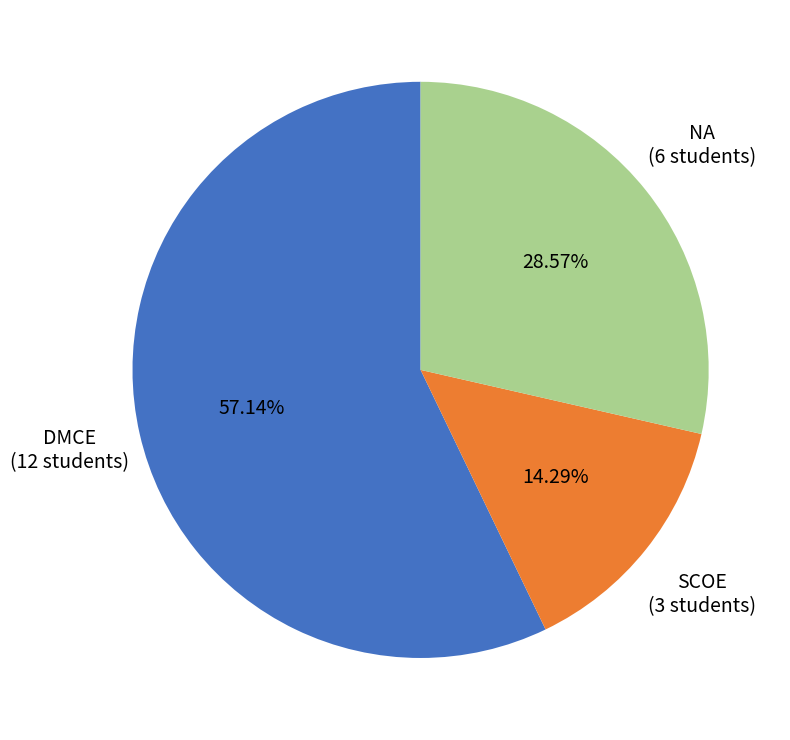

Is there any slice that represents more than half of the pie?

Yes